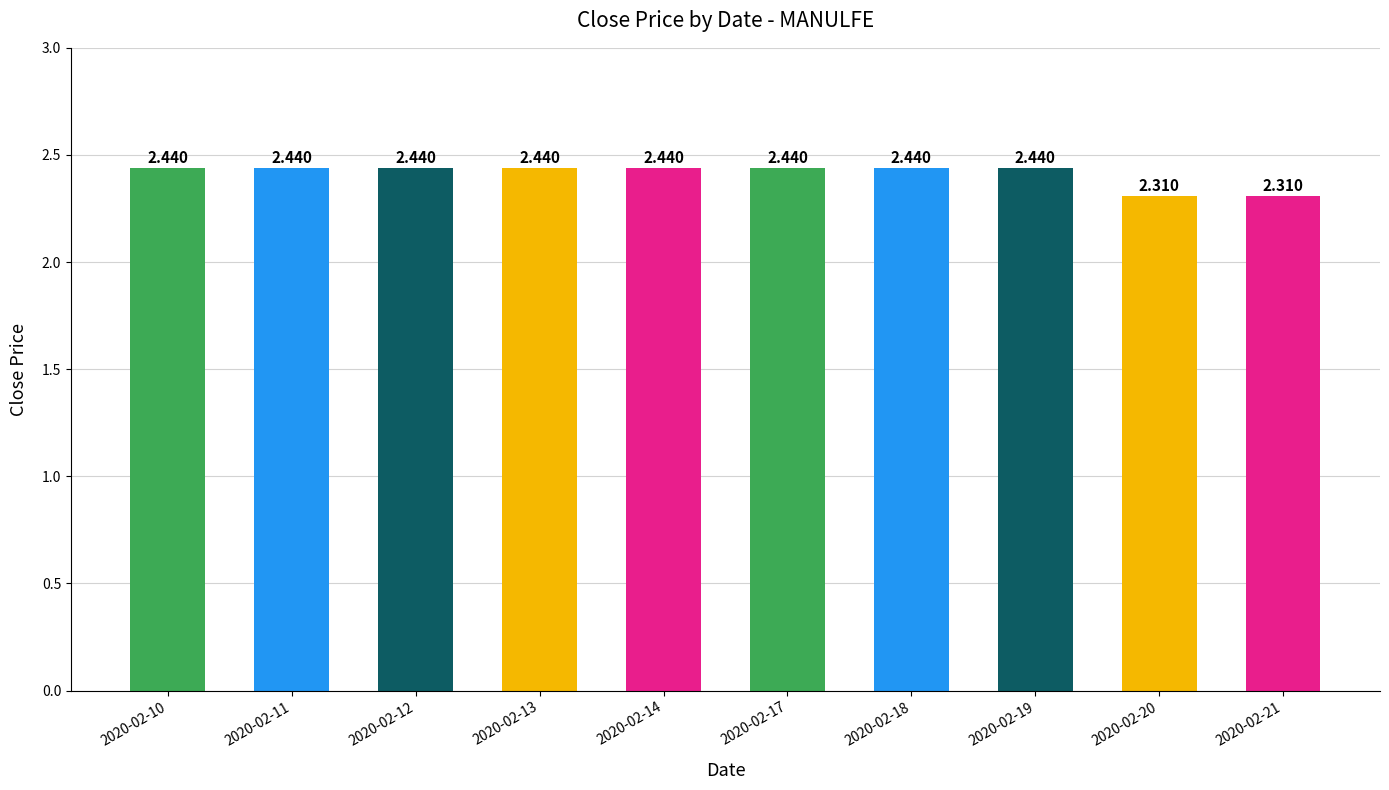

How many series are shown in this chart?

1